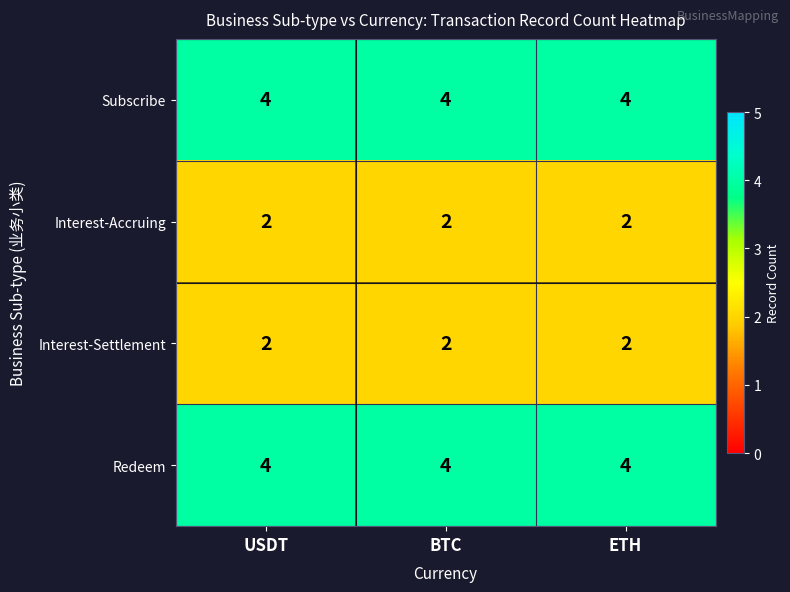

The Subscribe series shows 4 at USDT. True or false?

True